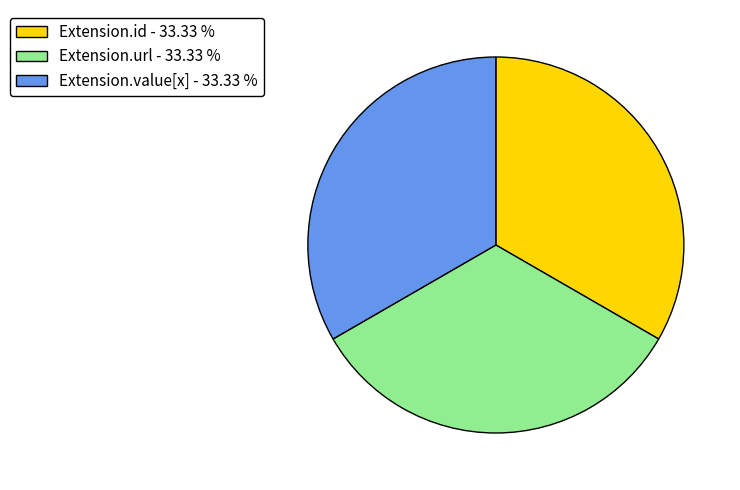

Does any single category account for the majority?

No